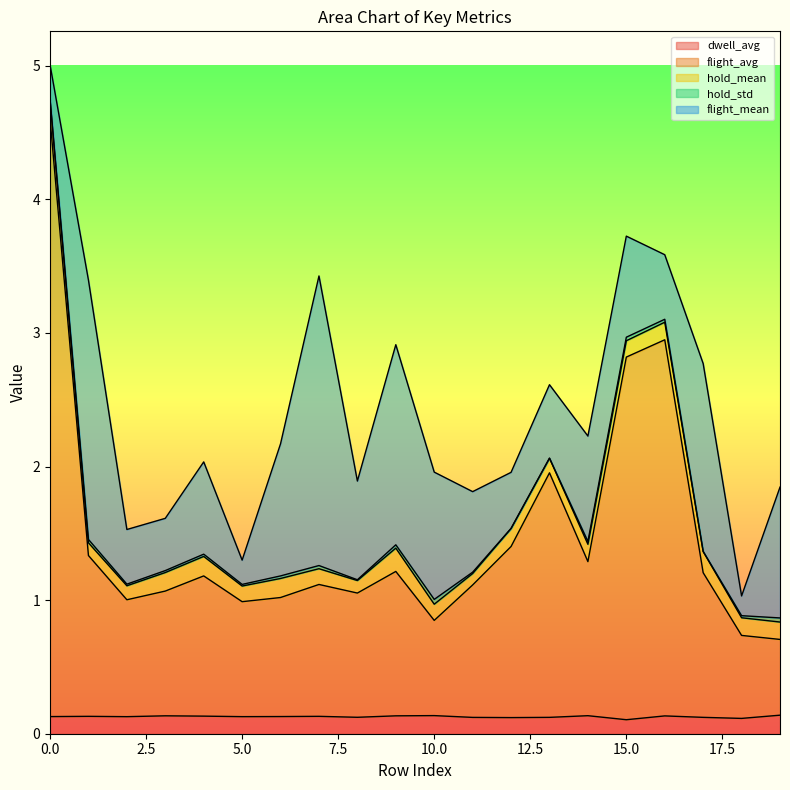

Does the chart display data point markers on the line(s)?

No